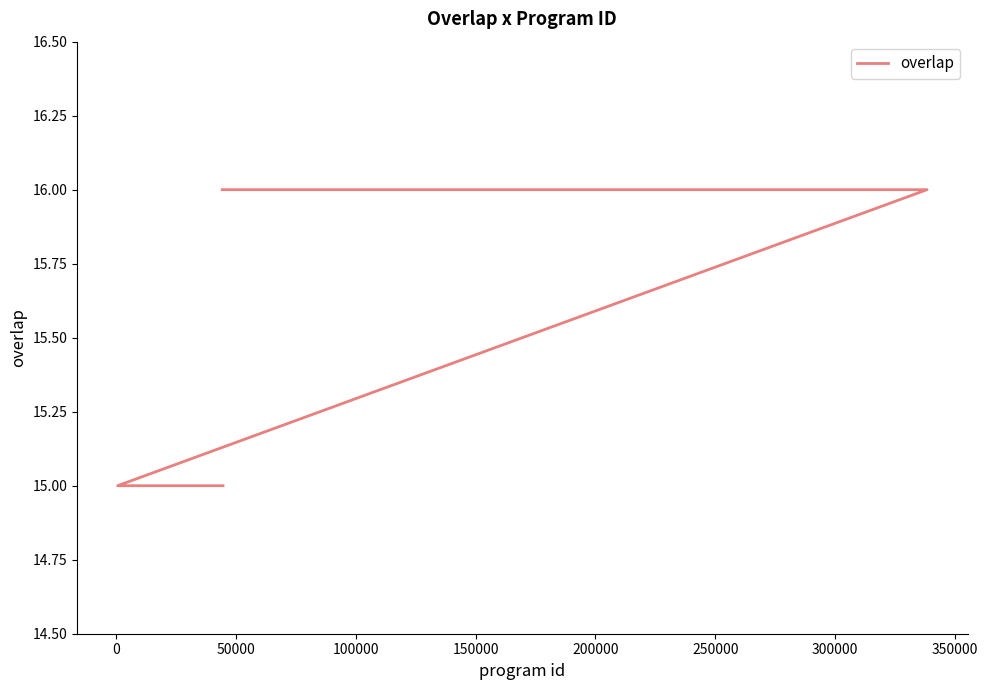

How many categories are shown in the chart?

25